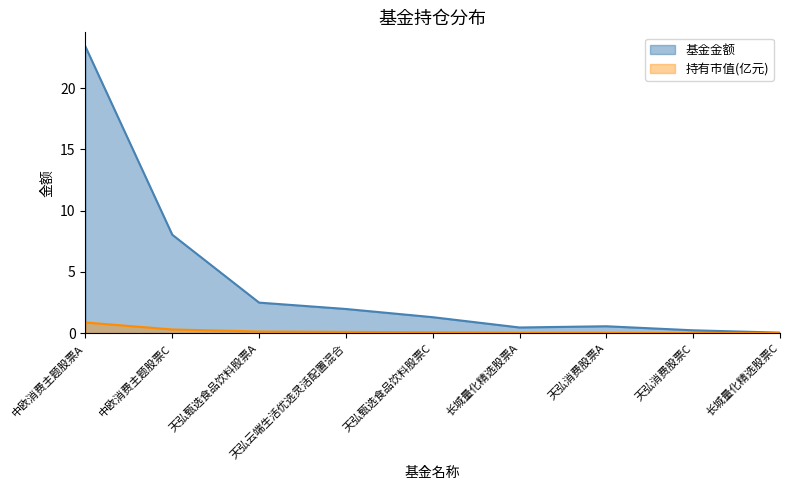

The 基金金额 series shows 4.4 at 天弘甄选食品饮料股票A. True or false?

False